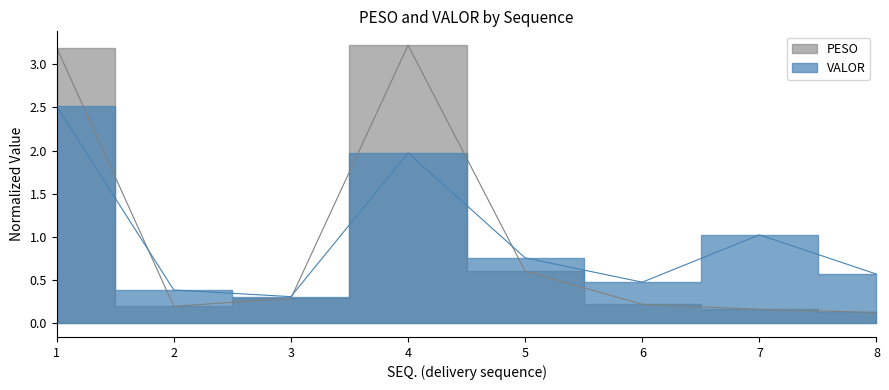

Which category has the lowest value across all series?

8